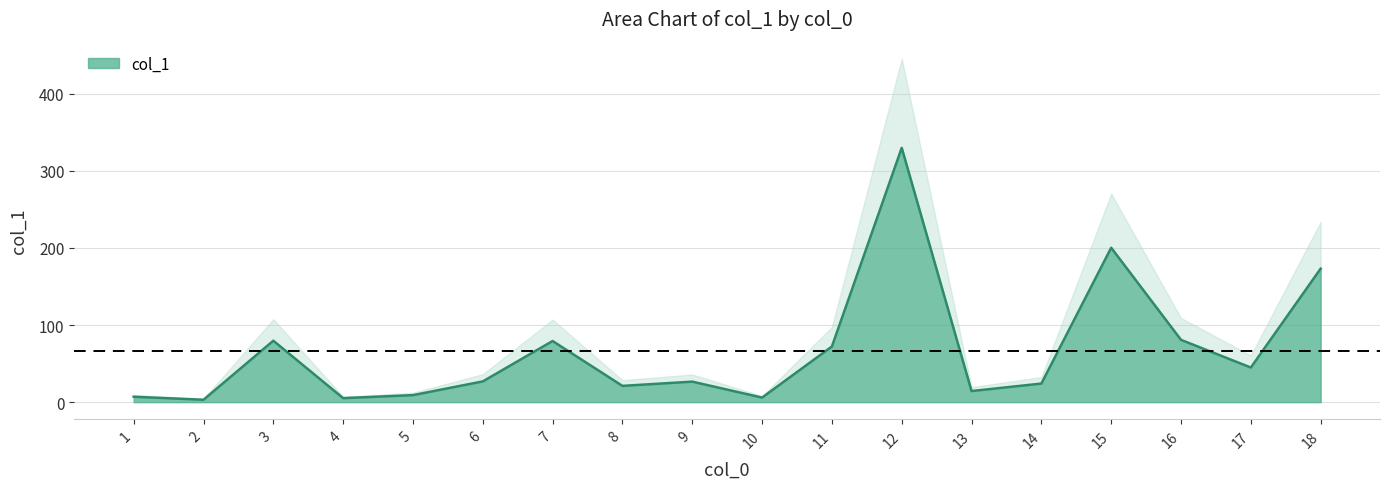

Is it true that the value at 18 is 173.2?

True